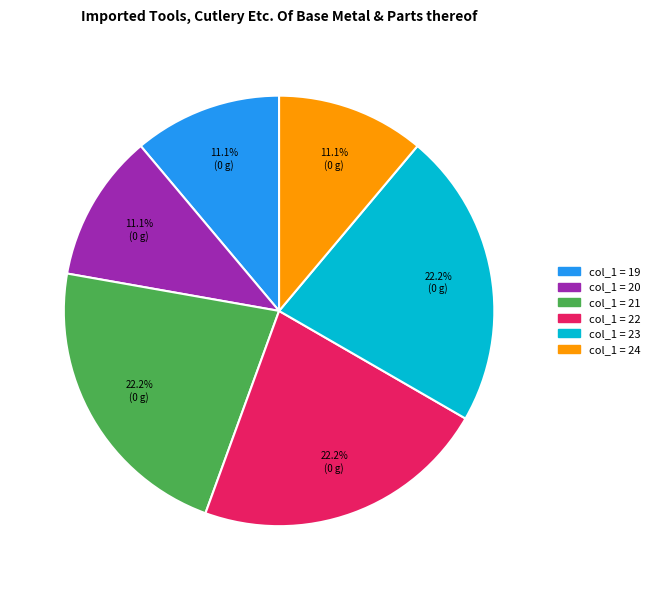

Is there any slice that represents more than half of the pie?

No